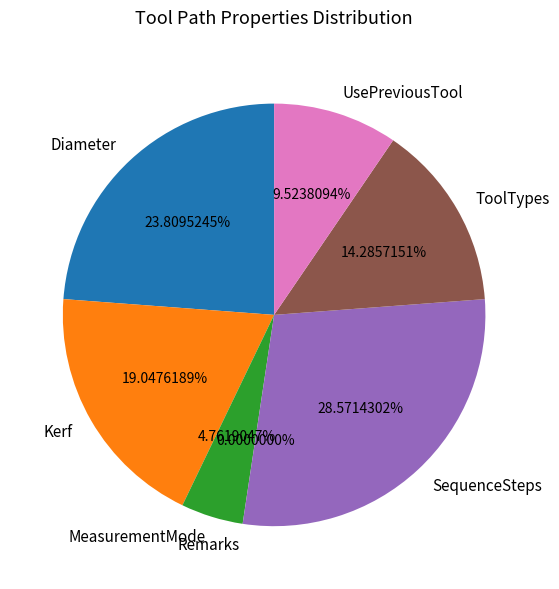

Is it true that MeasurementMode is 11% of the pie?

False